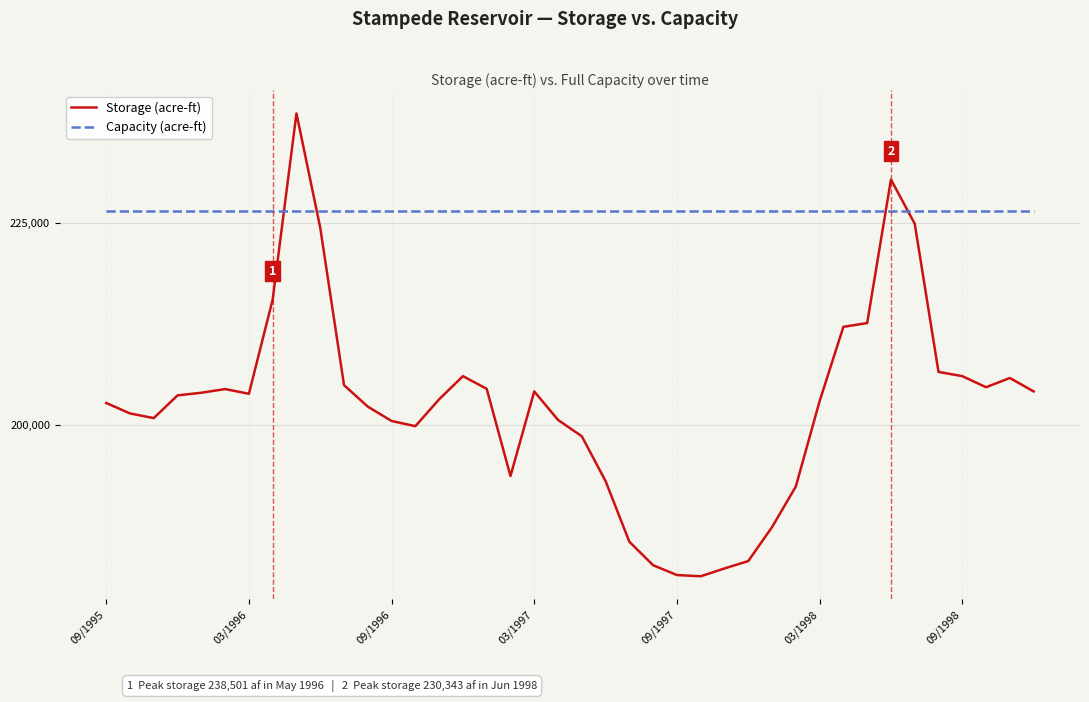

Rank the series by their maximum value, from highest to lowest.

Storage (acre-ft), Capacity (acre-ft)